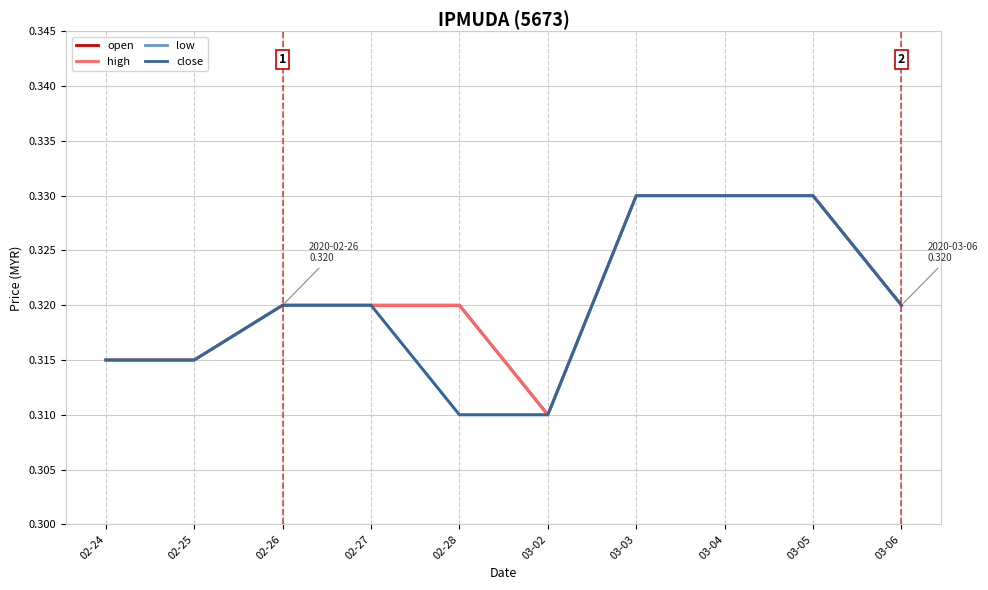

Does the chart display data point markers on the line(s)?

No